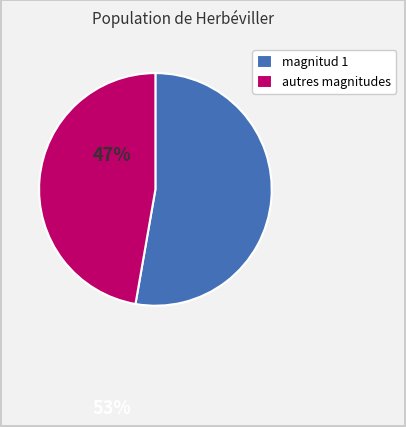

Which has a higher value, autres magnitudes or magnitud 1?

magnitud 1